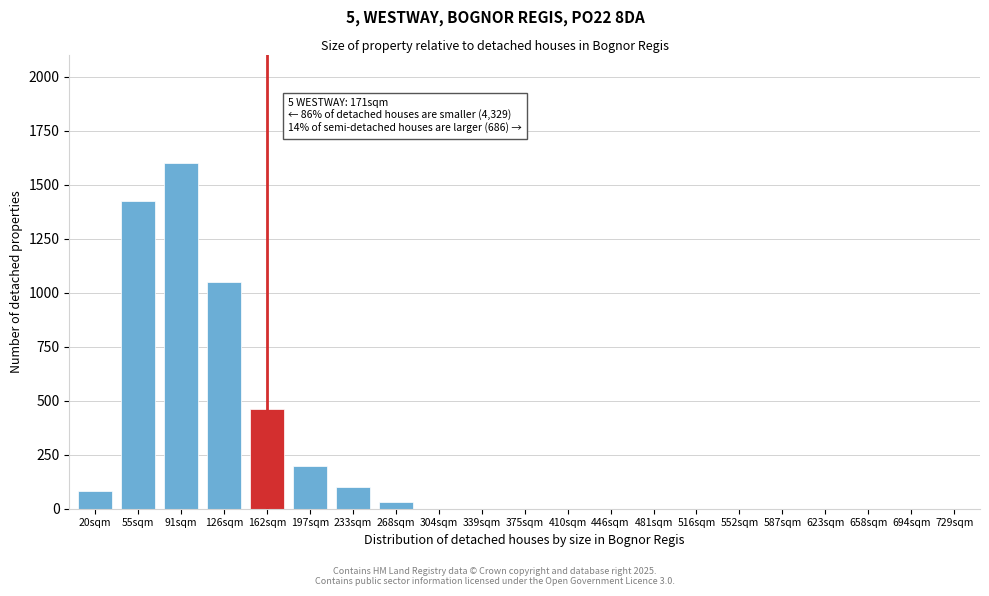

Reading right to left, transcribe all the data shown in this chart.

729sqm=0	694sqm=0	658sqm=0	623sqm=0	587sqm=0	552sqm=0	516sqm=0	481sqm=0	446sqm=0	410sqm=0	375sqm=0	339sqm=0	304sqm=0	268sqm=30	233sqm=100	197sqm=200	162sqm=460	126sqm=1050	91sqm=1600	55sqm=1425	20sqm=80